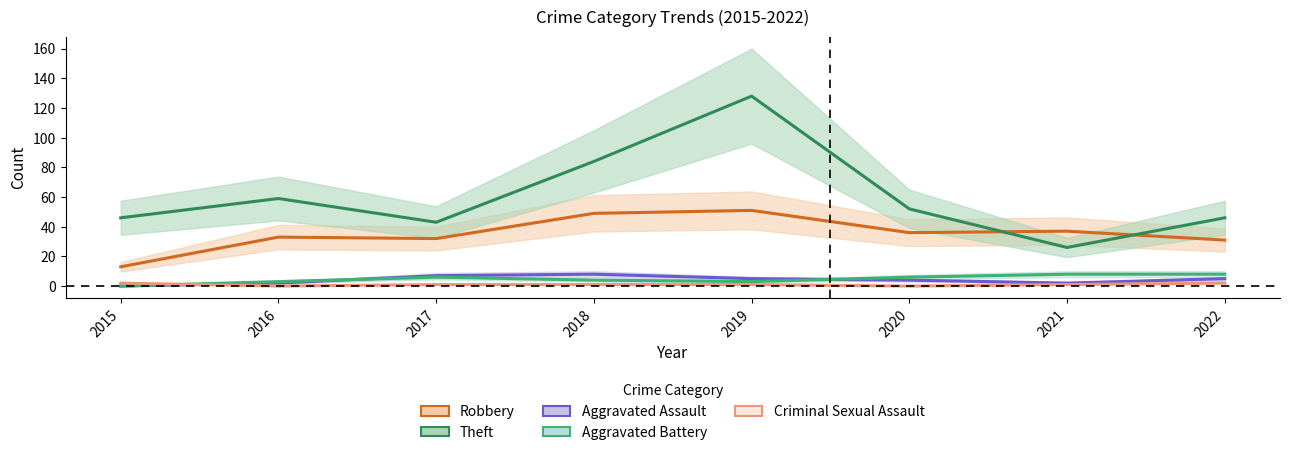

What is the difference between the Aggravated Assault values at 2020 and 2022?

1